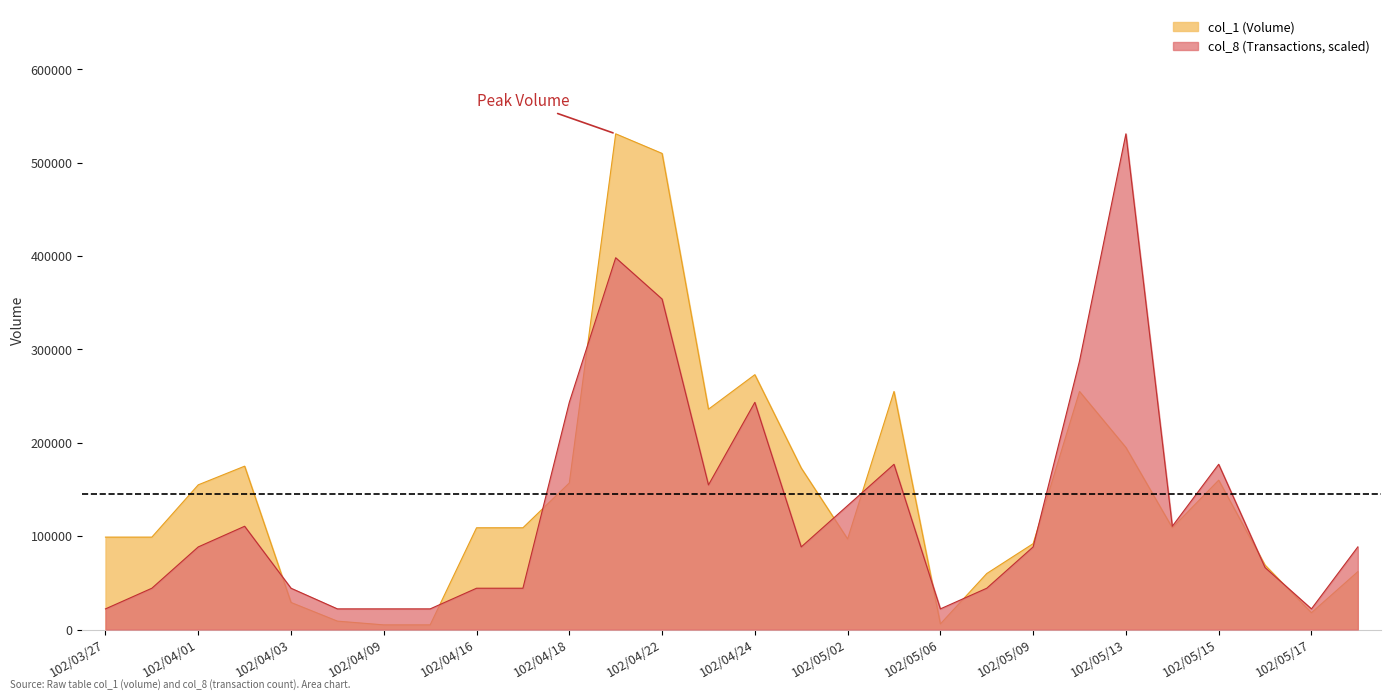

How many lines are shown in the chart?

2